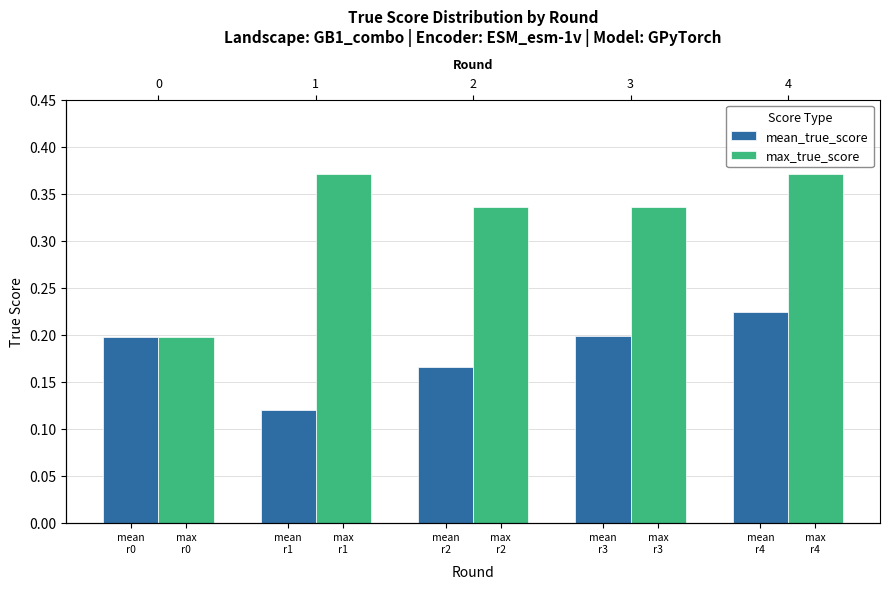

What is the average value of the max_true_score series?

0.3